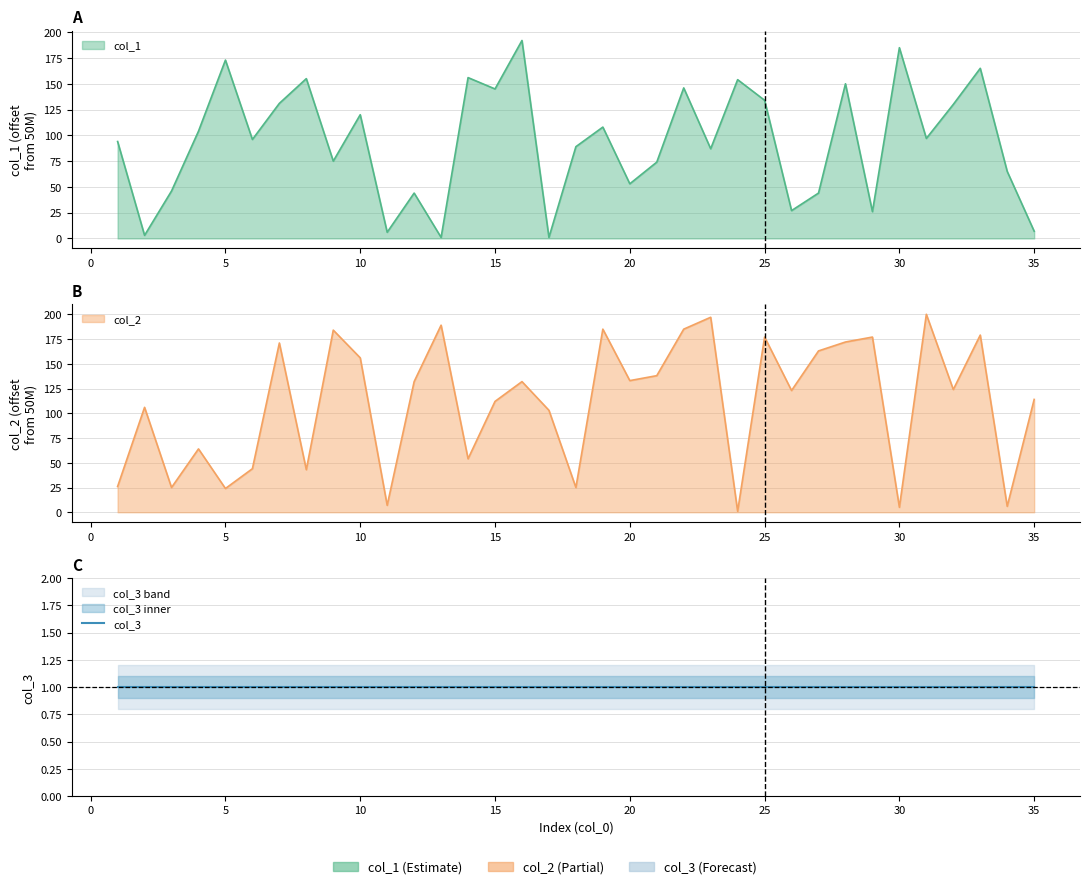

What is the average value of the col_2 series?

111